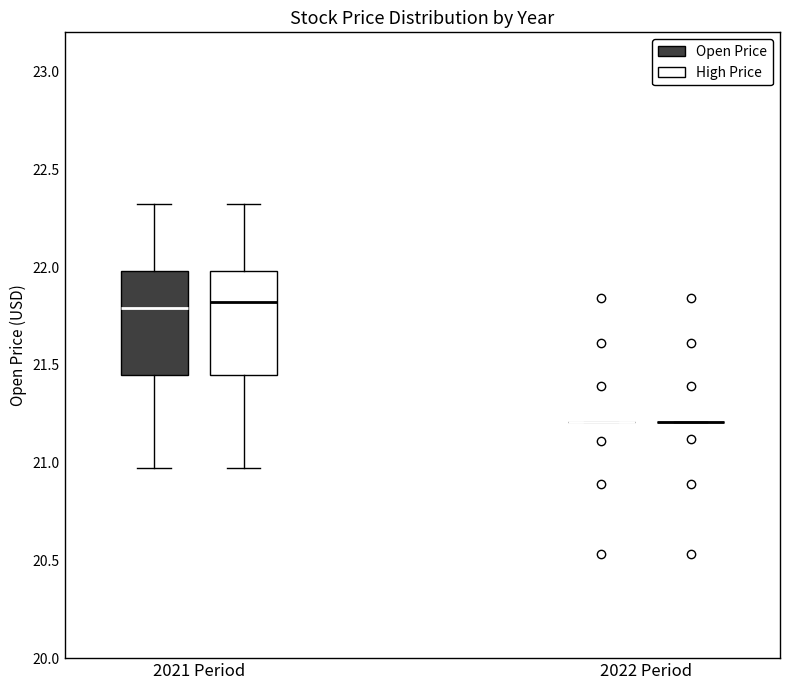

Where does the lower whisker of the box for 2021 Period (High Price) end on the y-axis? The values are not printed on the chart, so give them approximately, as read against the axis.

20.95